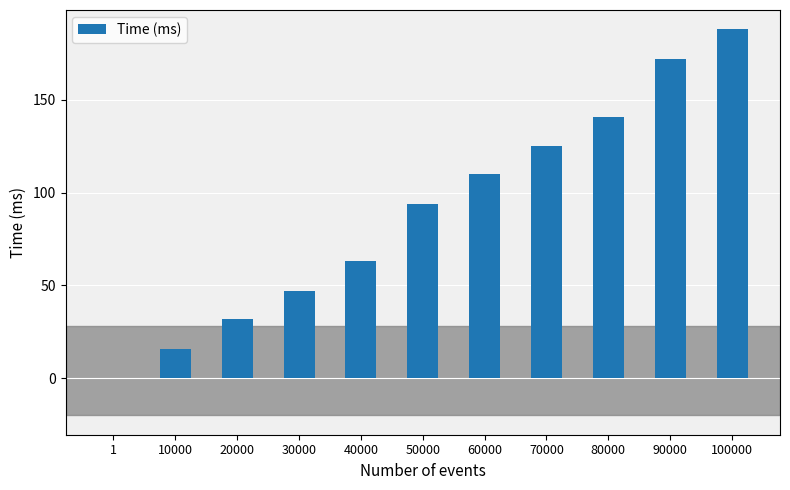

Reading left to right, what are all the values shown in this chart?

0	16	32	47	63	94	110	125	141	172	188